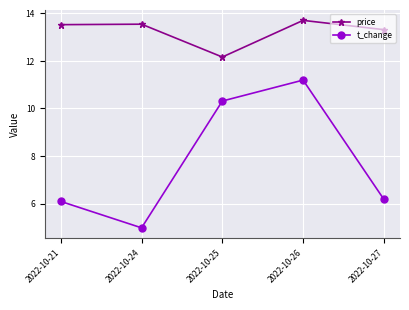

Reading left to right, what are all the values shown in this chart?

price: 2022-10-21=13.5	2022-10-24=13.5	2022-10-25=12.2	2022-10-26=13.7	2022-10-27=13.3
t_change: 2022-10-21=6.1	2022-10-24=5.0	2022-10-25=10.3	2022-10-26=11.2	2022-10-27=6.2